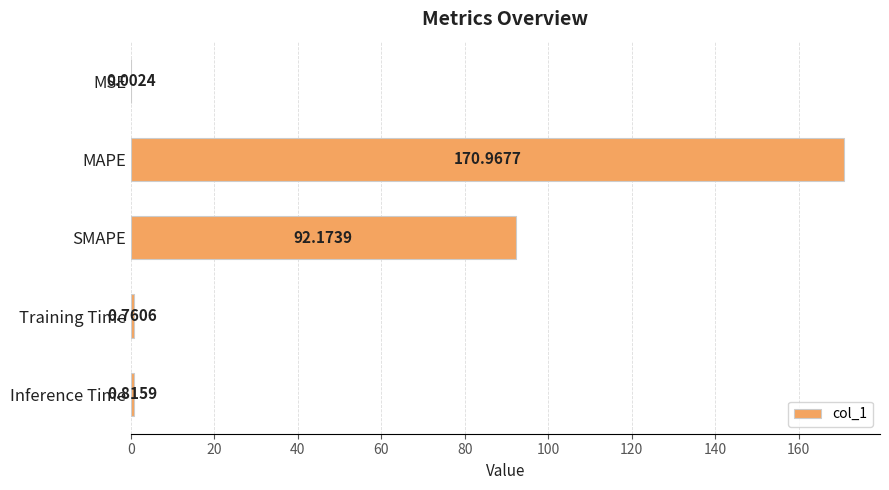

What is the sum of all values?

264.7